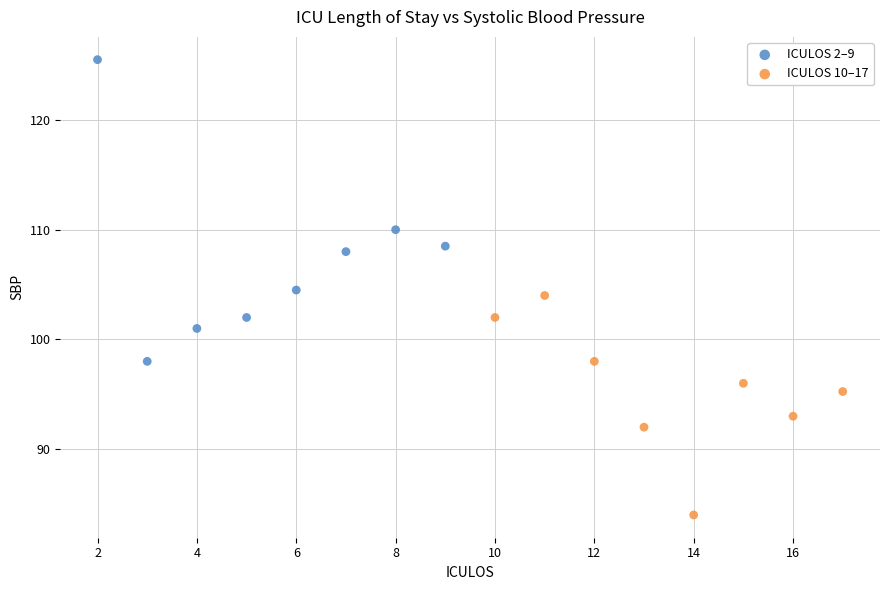

What are all the series names shown in the legend?

ICULOS 2–9, ICULOS 10–17